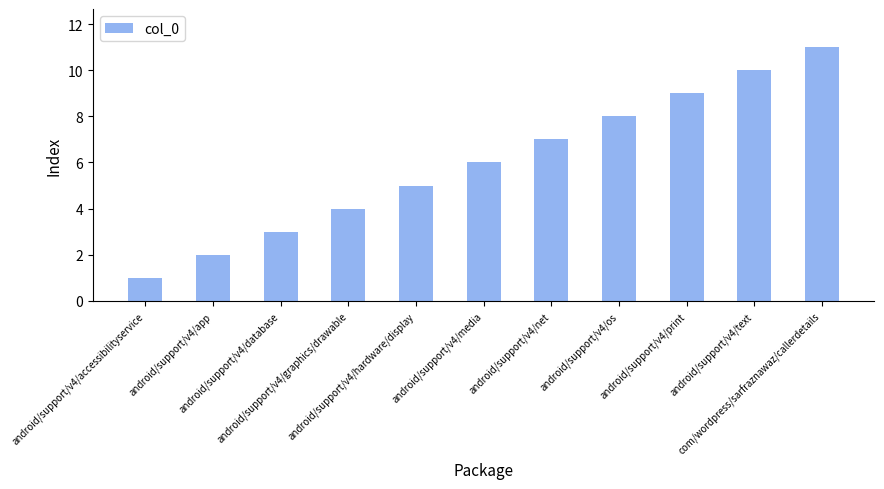

The value at android/support/v4/net is 7. True or false?

True